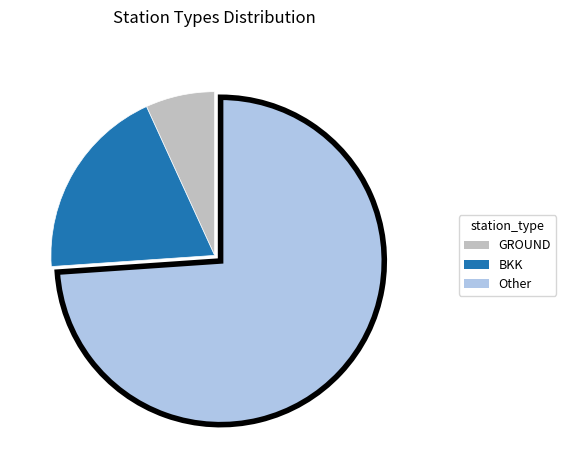

How many slices are in this pie chart?

3